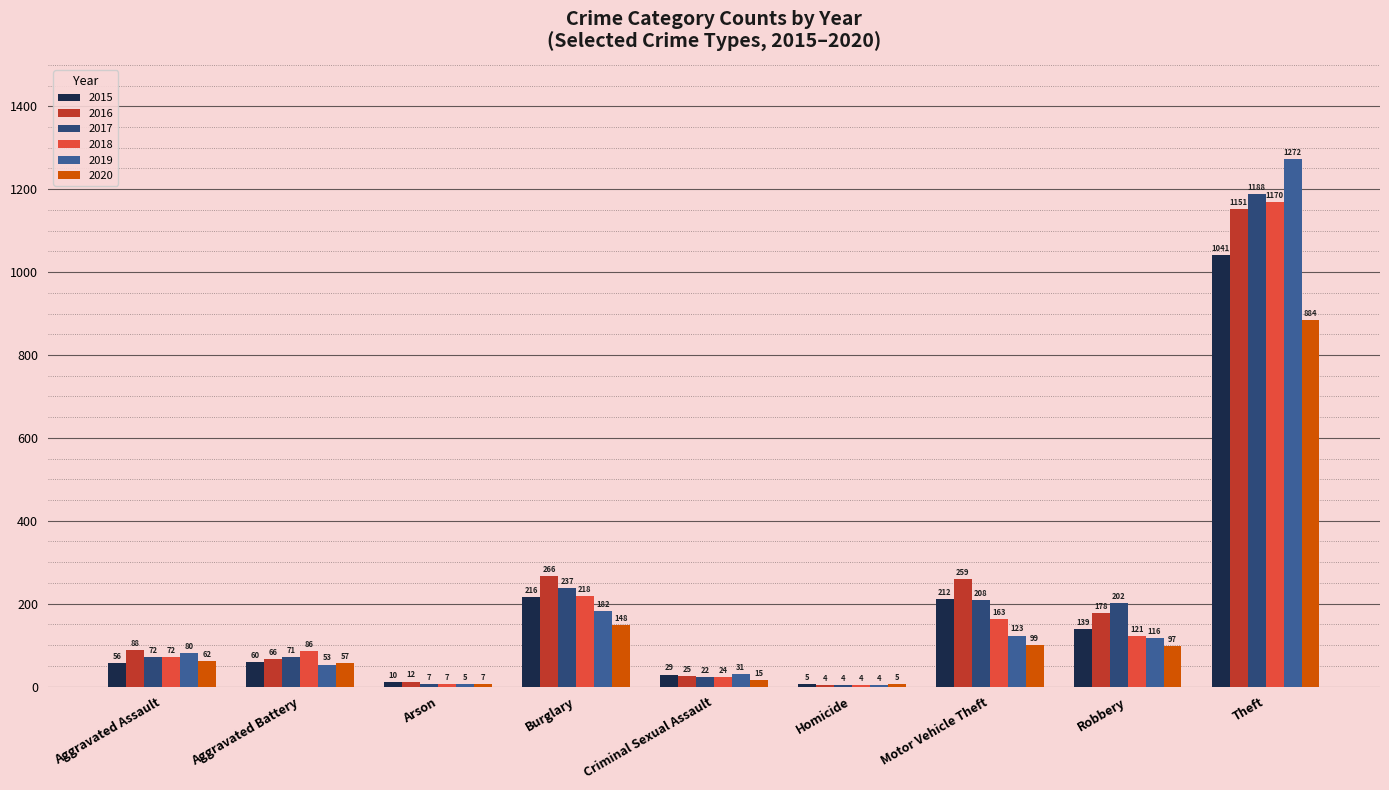

What is the greatest value displayed?

1272